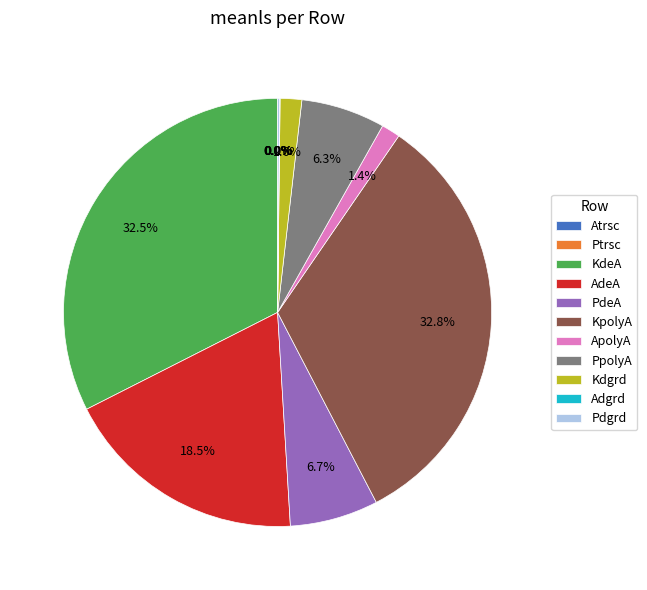

Is PdeA the majority of the pie?

No